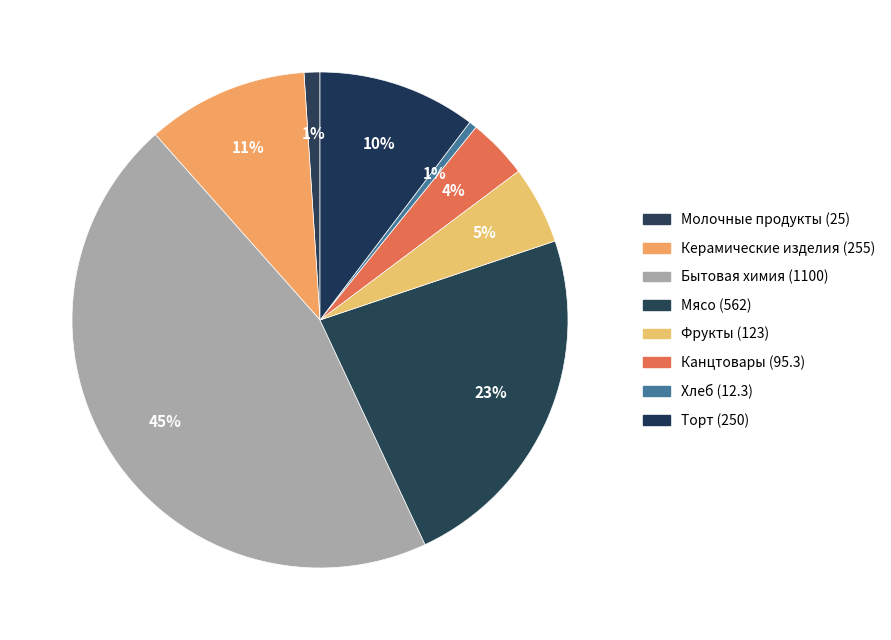

To the nearest percent, what is the combined percentage of Фрукты and Керамические изделия?

16%